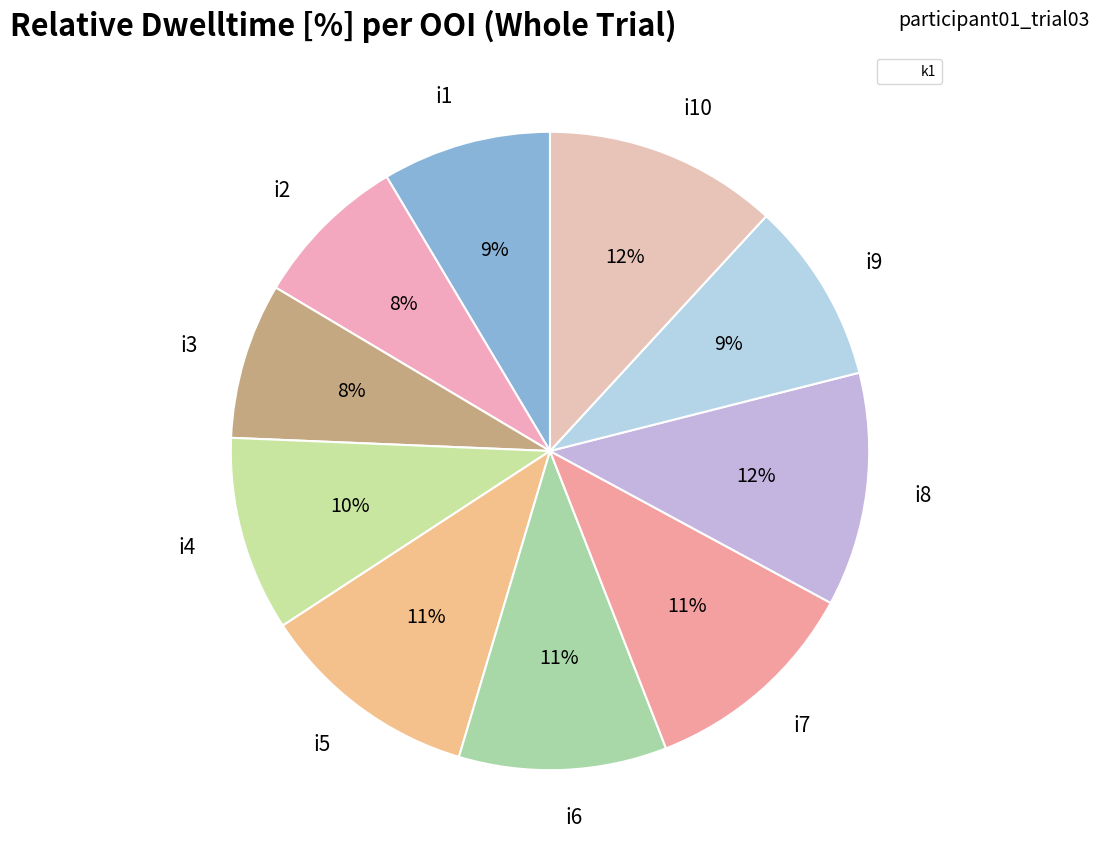

Does i1 represent more than half of the total?

No